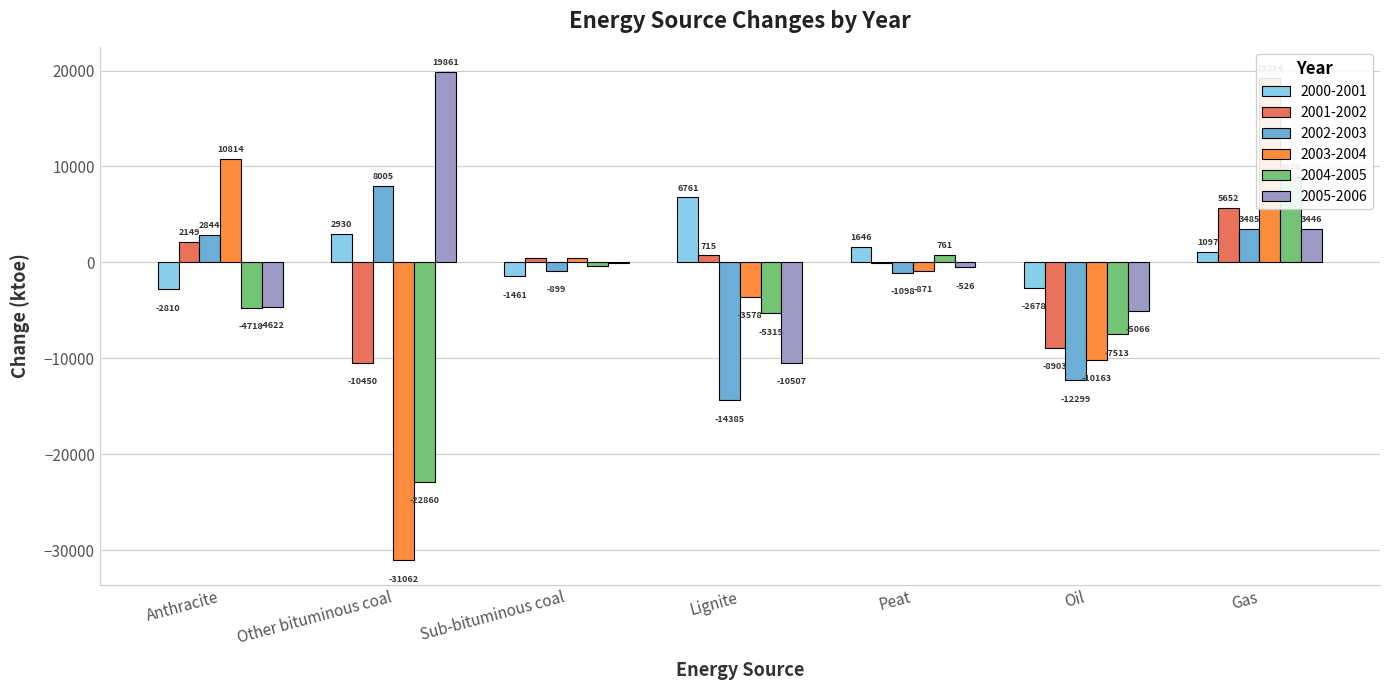

What is the approximate value of 2003-2004 at Anthracite?

10814.3